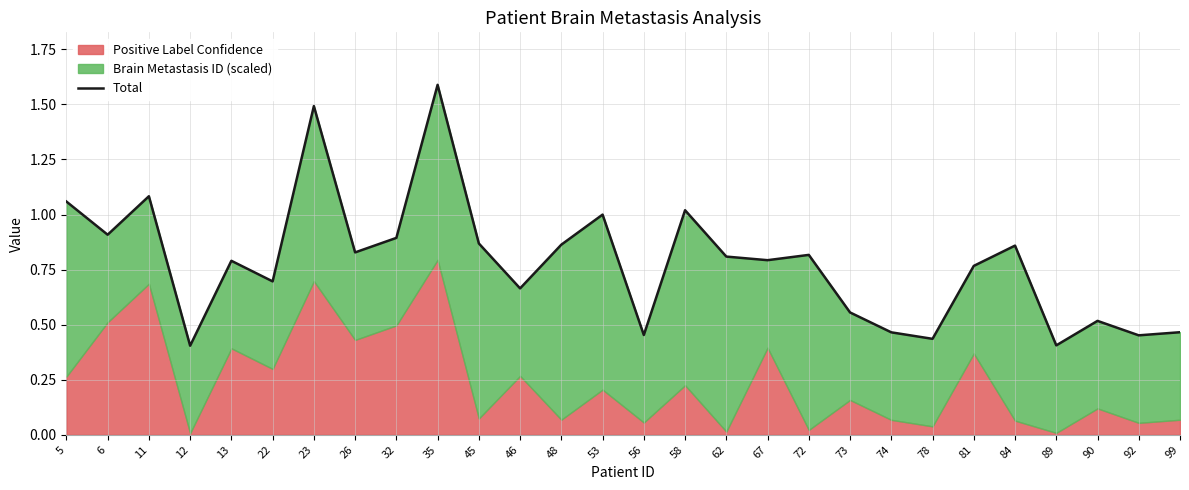

Rank the categories by value from highest to lowest.

35, 23, 11, 5, 58, 53, 6, 32, 45, 48, 84, 26, 72, 62, 67, 13, 81, 22, 46, 73, 90, 99, 74, 56, 92, 78, 89, 12